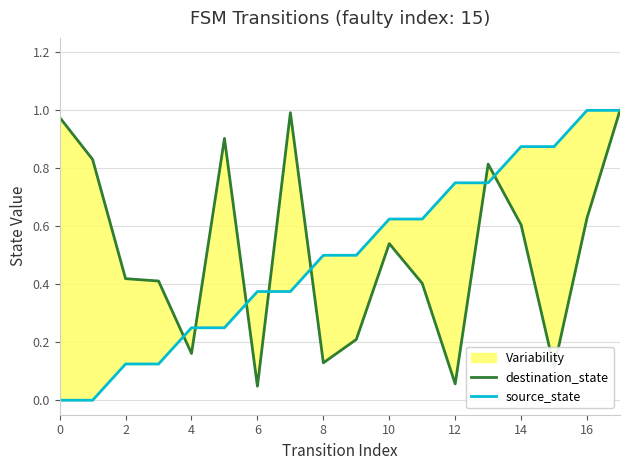

True or false: source_state has a value of 1.0 at 10.

False